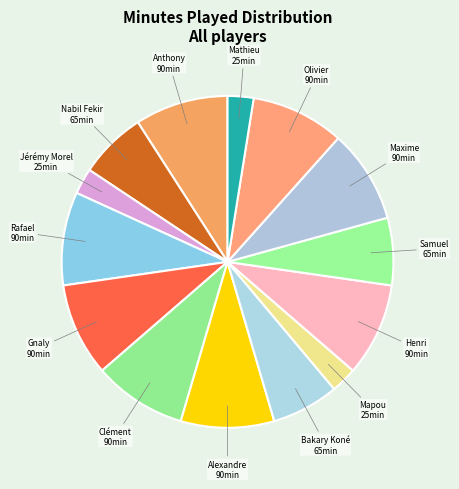

How many slices are in this pie chart?

14